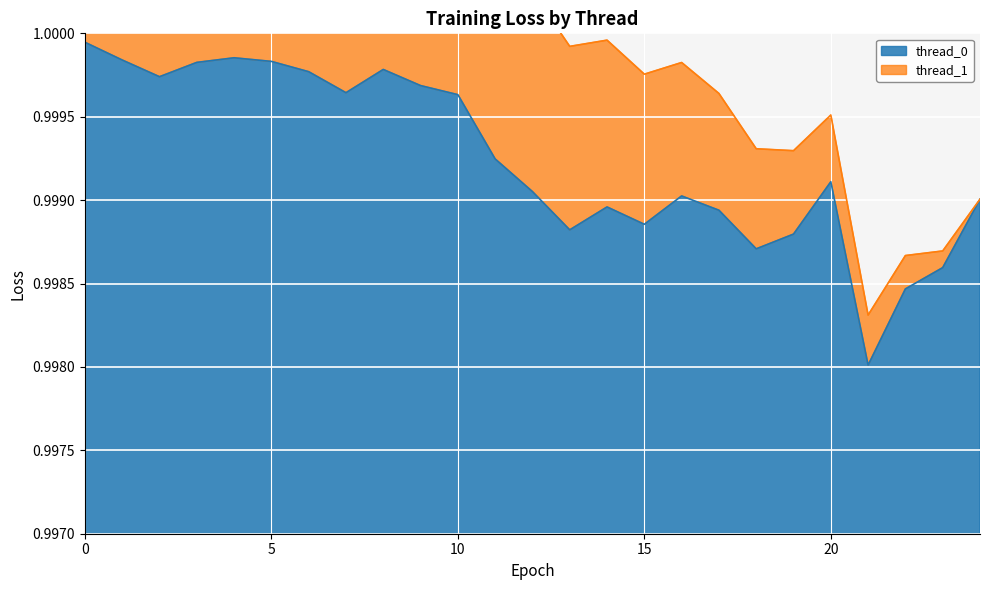

Which has a higher value, 7 or 9?

9